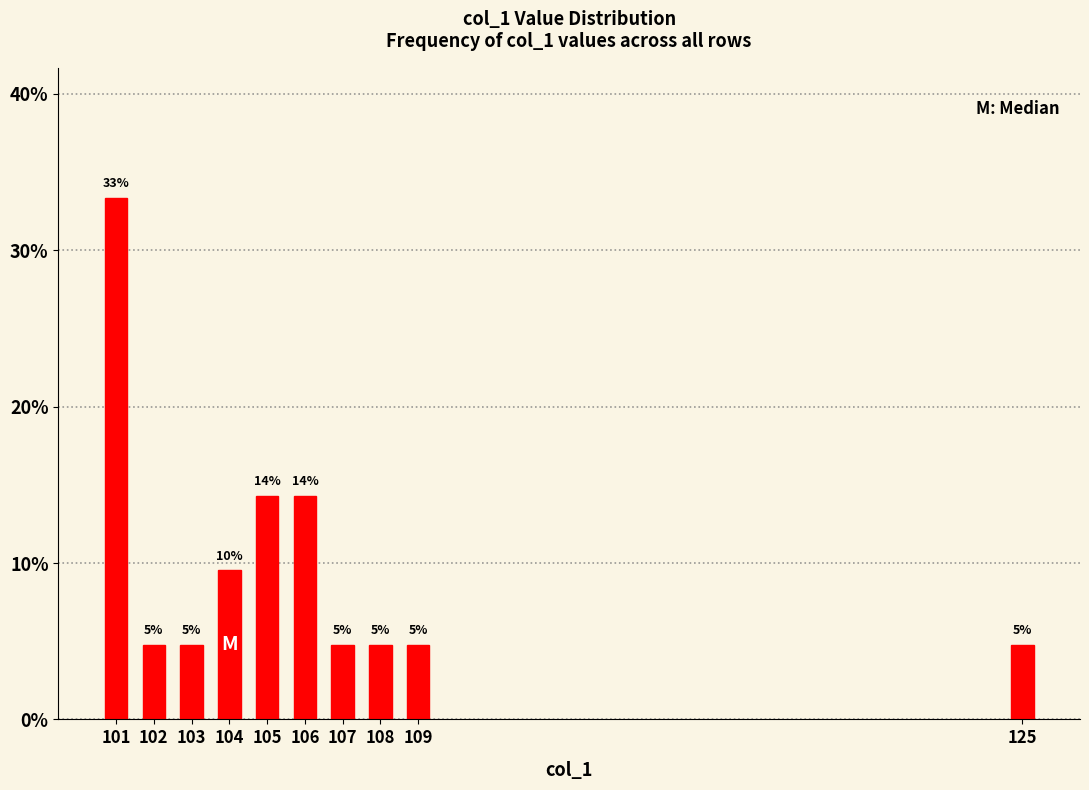

Does the chart contain any negative values?

No